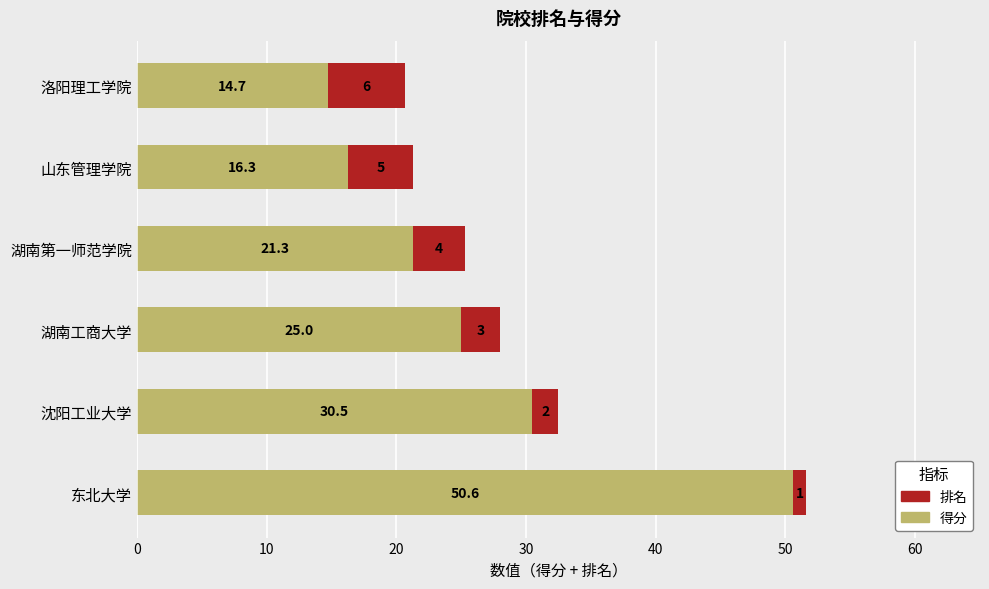

At which category is the sum across all series the highest?

东北大学